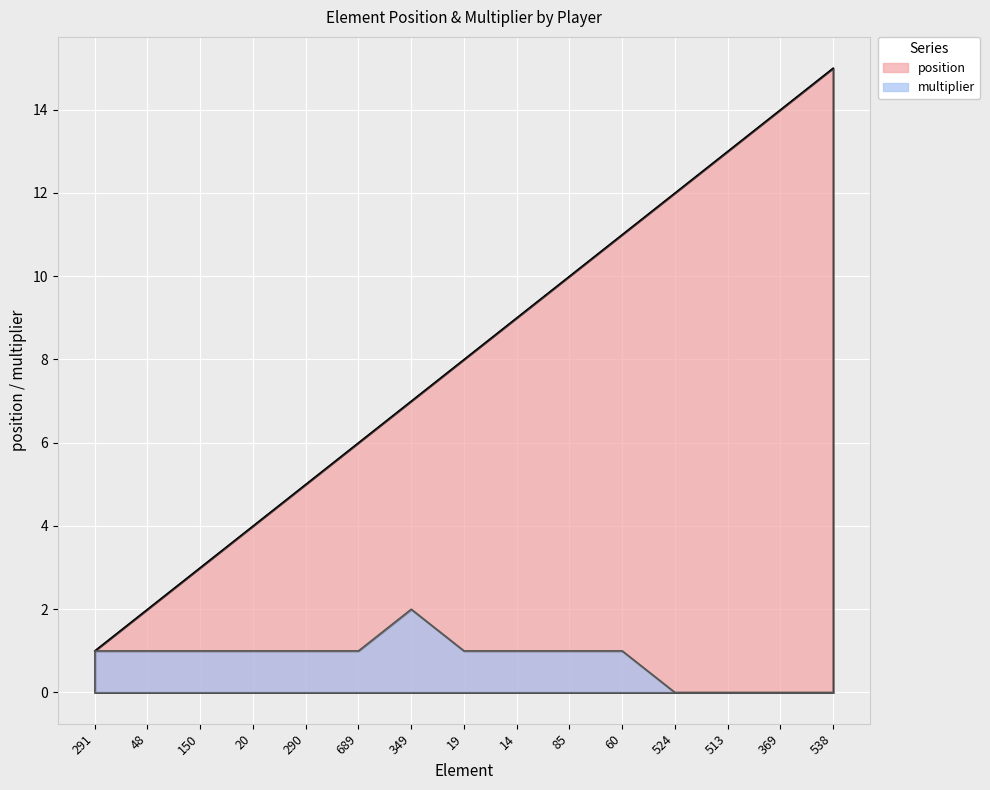

What position from the left is 19?

8